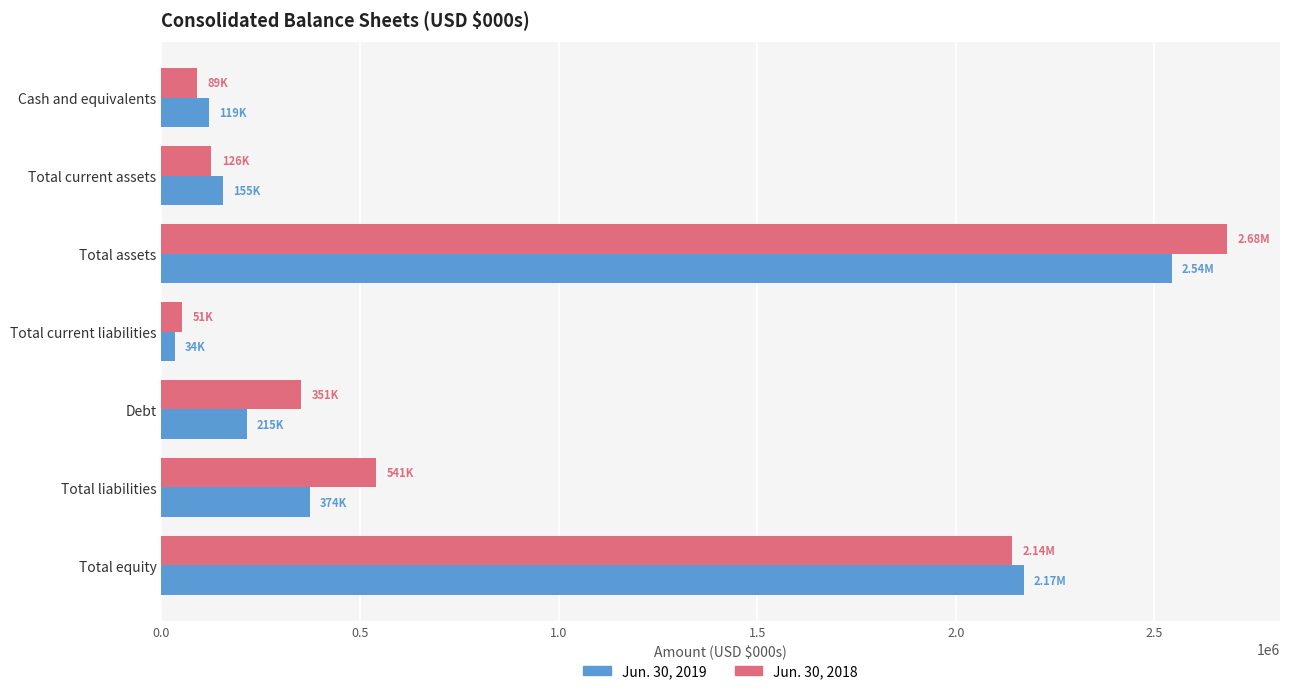

What is the average value of the Jun. 30, 2018 series?

854428